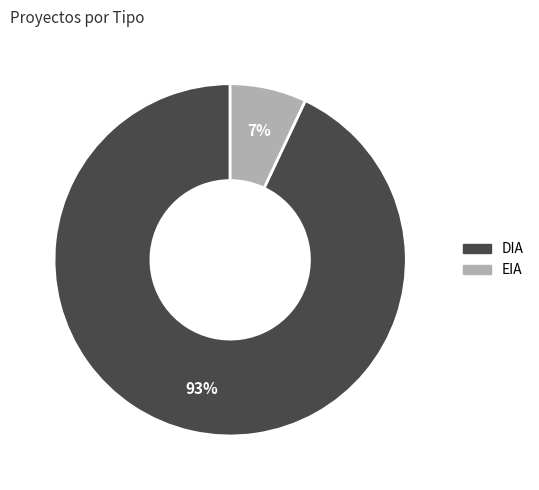

To the nearest percent, what percentage of the pie is EIA?

7%